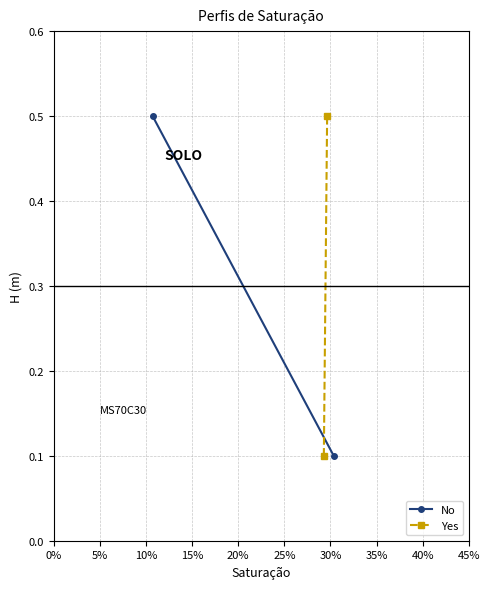

What is the difference between the maximum and minimum values in the No series?

0.4